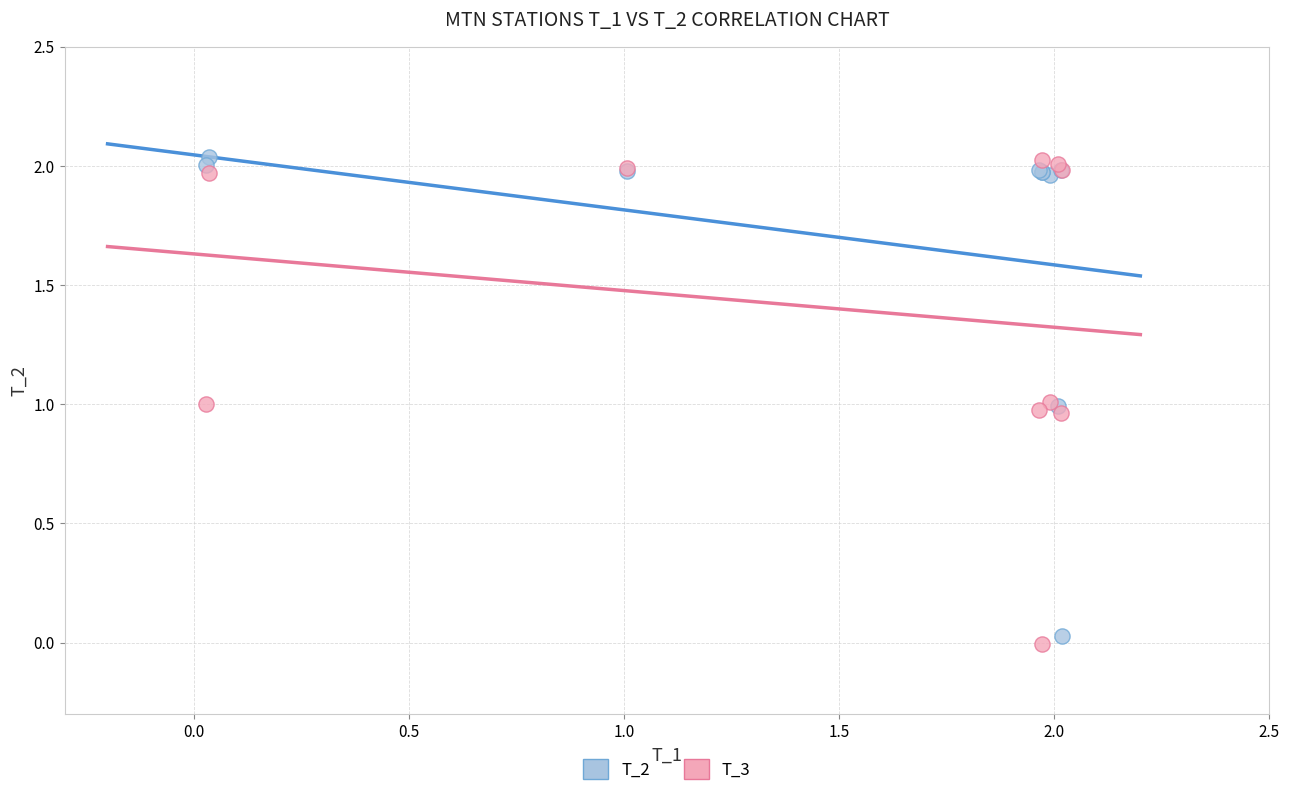

What are all the series names shown in the legend?

T_2, T_3